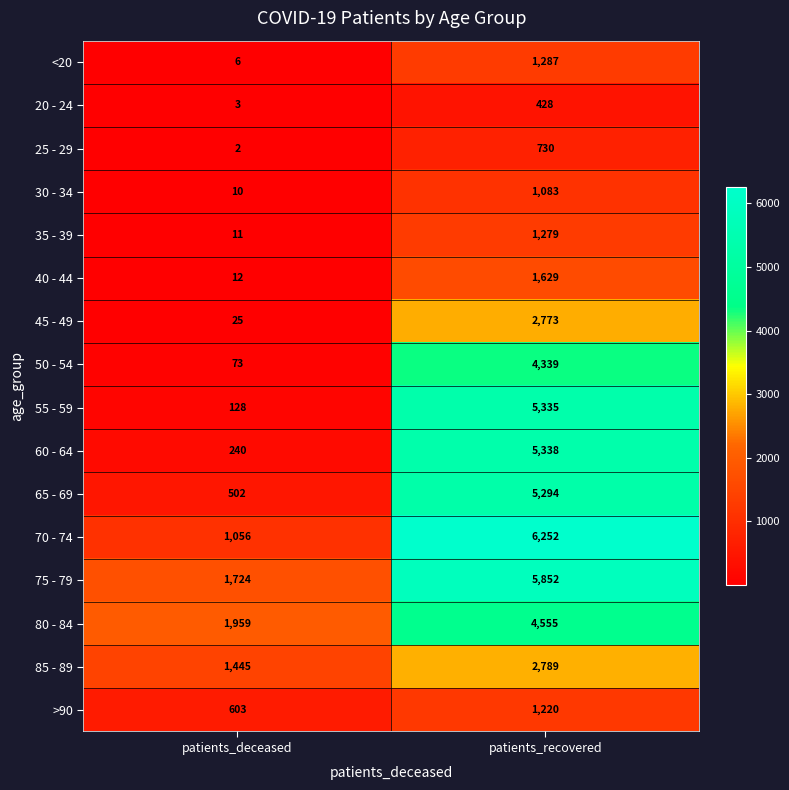

What is the approximate value of 65 - 69 at patients_recovered?

5294